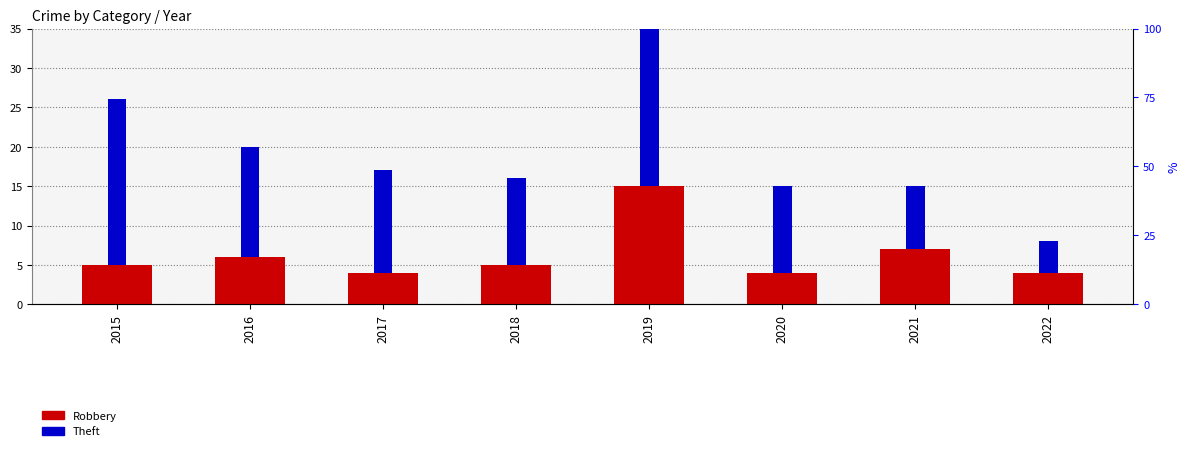

What is the sum of the Theft values at 2022 and 2020?

15